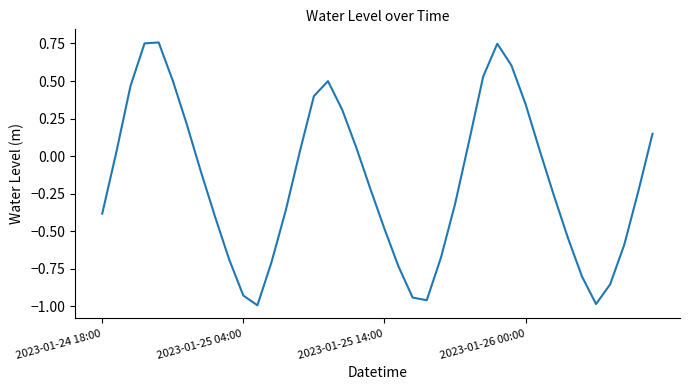

What is the difference between the maximum and minimum values?

1.8